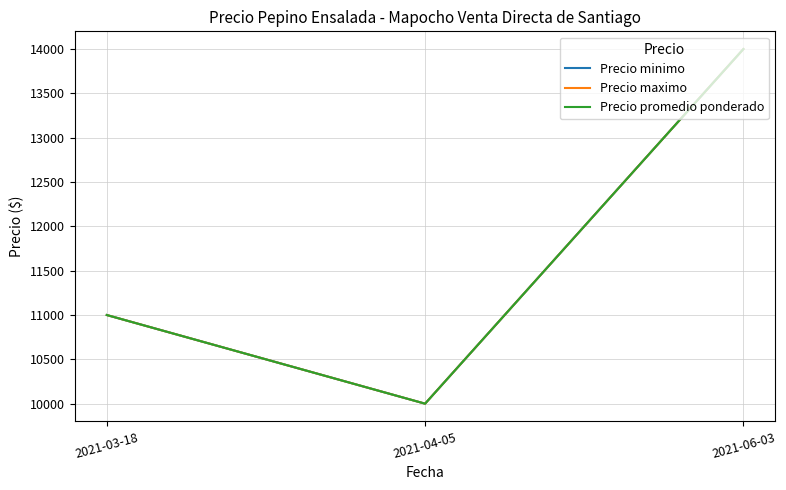

Is this an area chart (filled region under the line)?

No